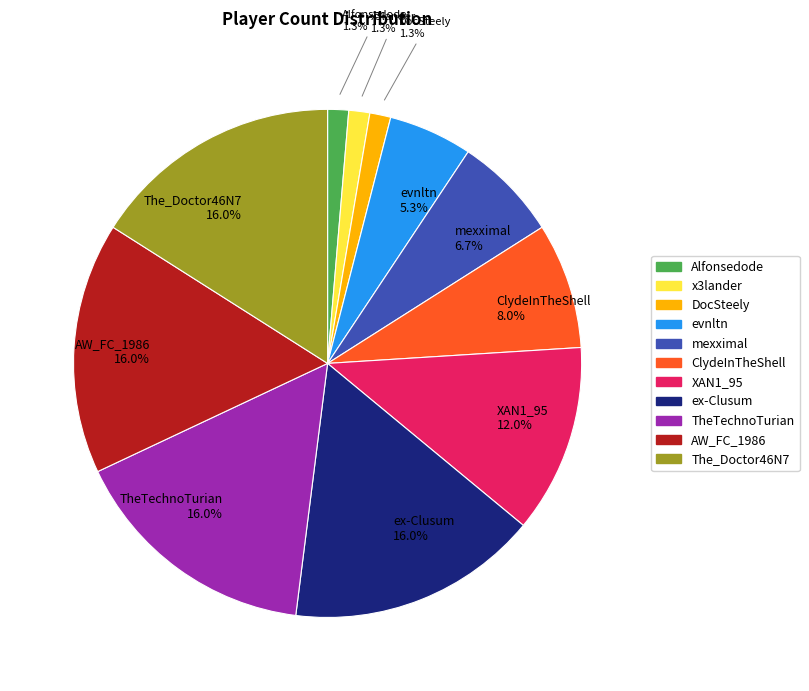

Is there any slice that represents more than half of the pie?

No